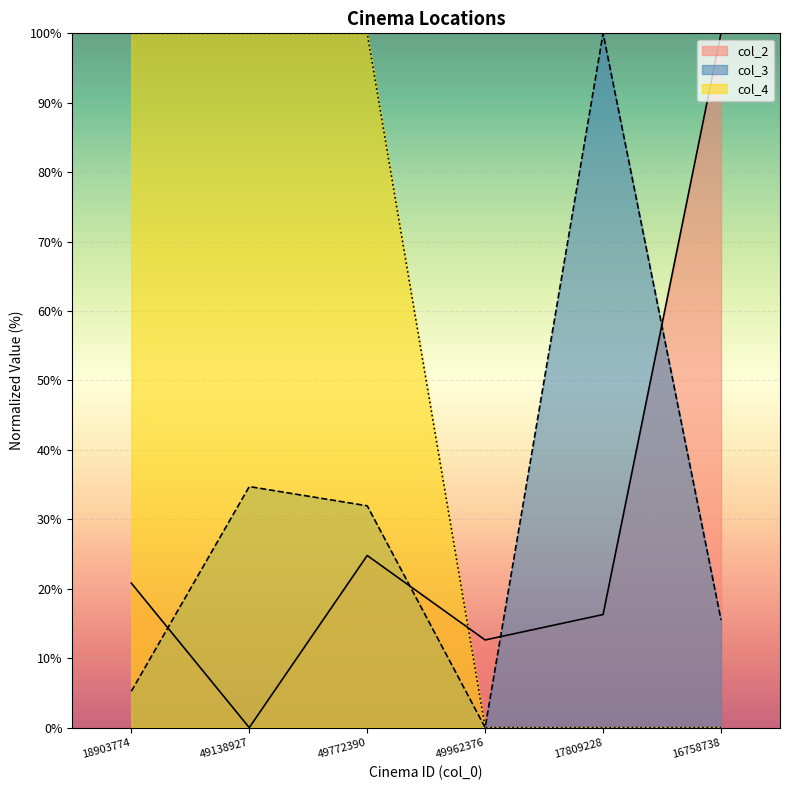

Between which two adjacent categories do col_2 and col_3 first intersect?

18903774 and 49138927